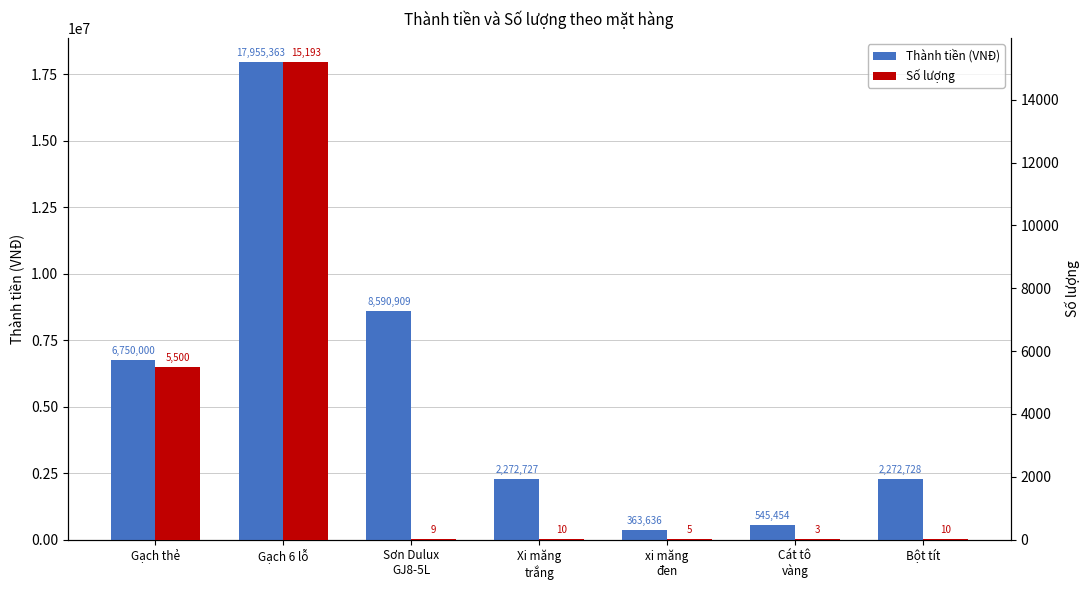

What is the maximum value shown in the chart?

17955363